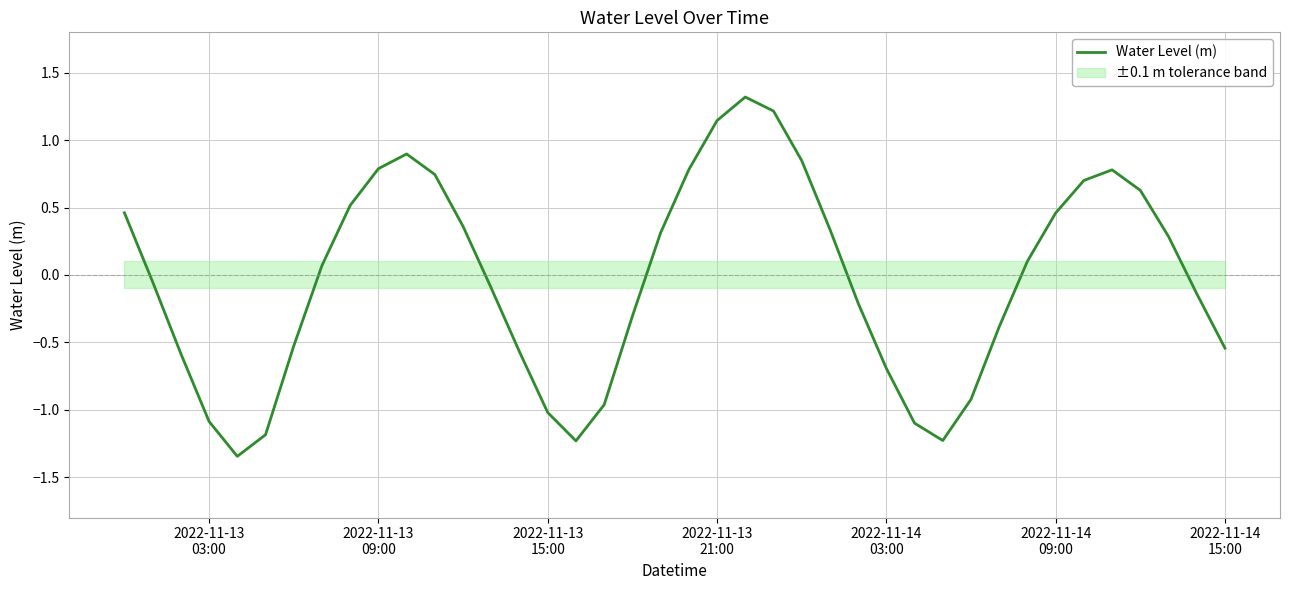

What is the highest value of the Water Level (m) series?

1.3